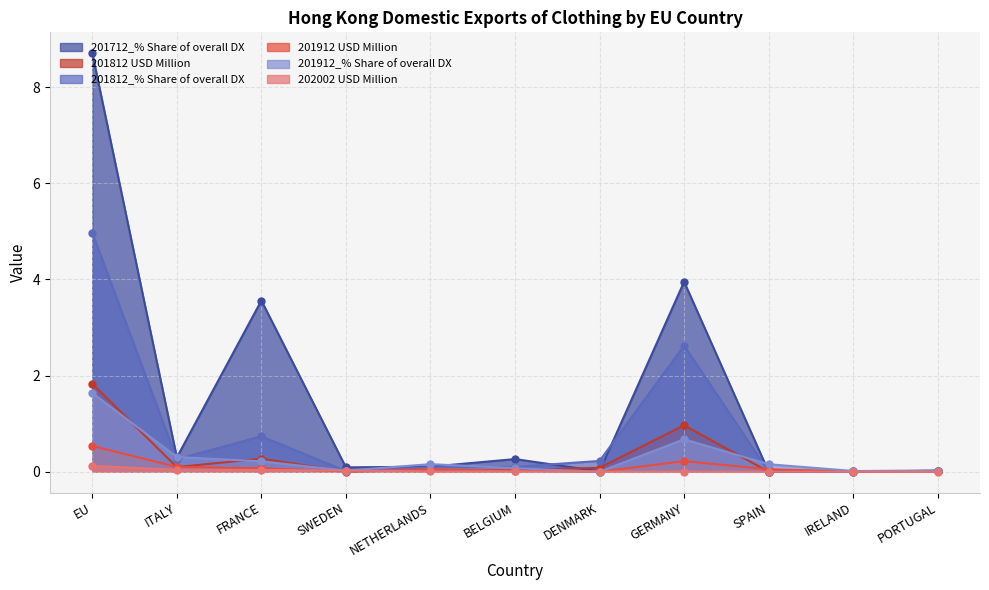

What is the sum of the 201812 USD Million values at BELGIUM and FRANCE?

0.3